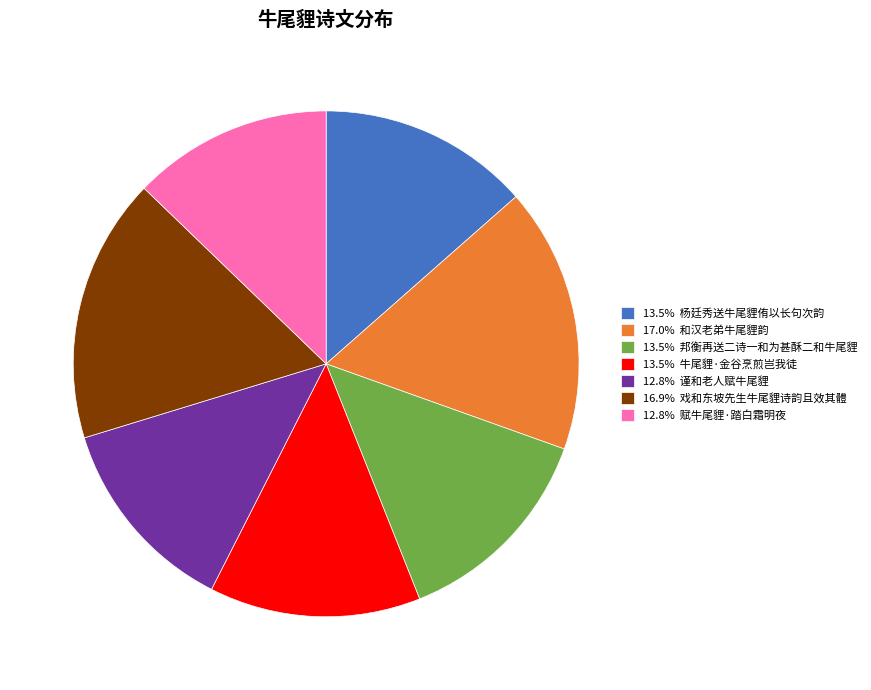

Combined, do 12.8% 赋牛尾貍·踏白霜明夜 and 16.9% 戏和东坡先生牛尾貍诗韵且效其體 account for over 50%?

No